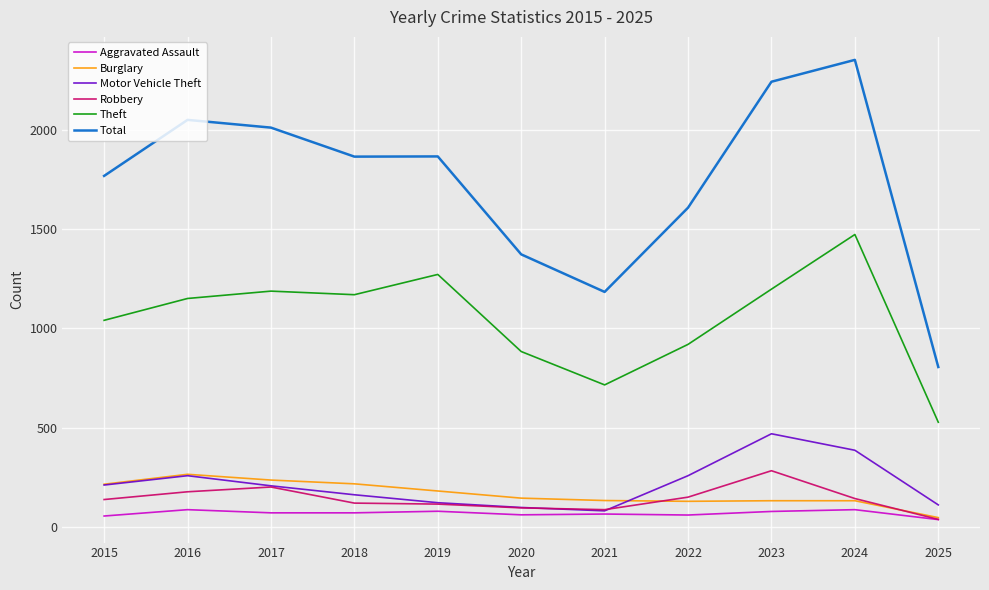

Which category has the highest value in the Total series?

2024